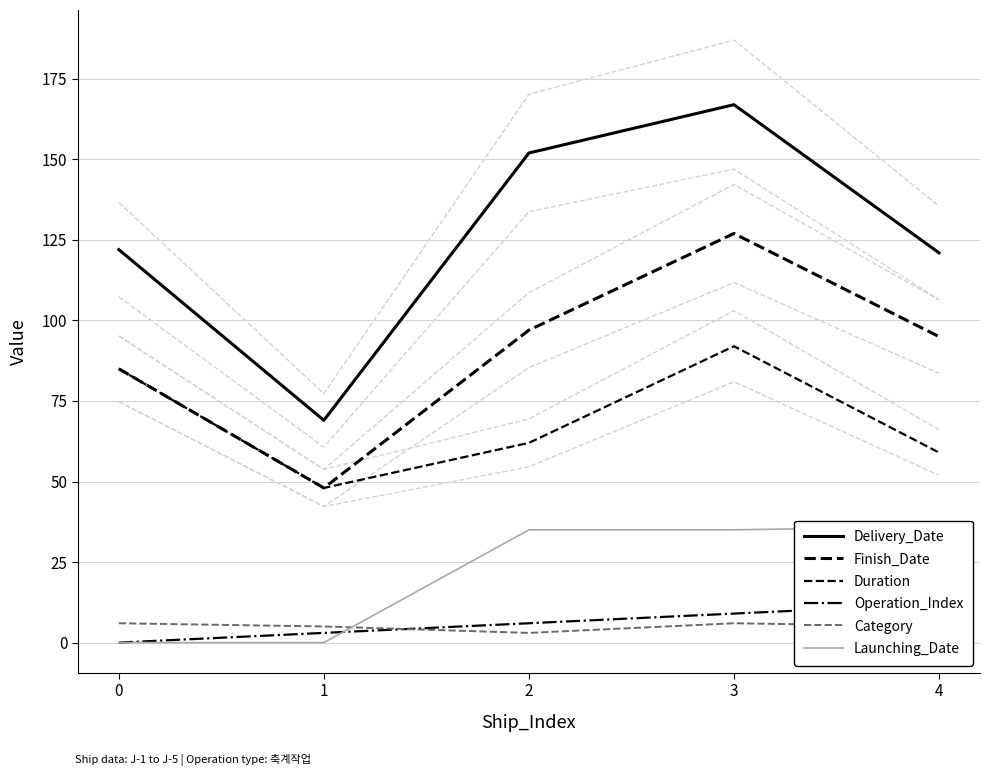

True or false: Delivery_Date and Finish_Date cross at least once.

False